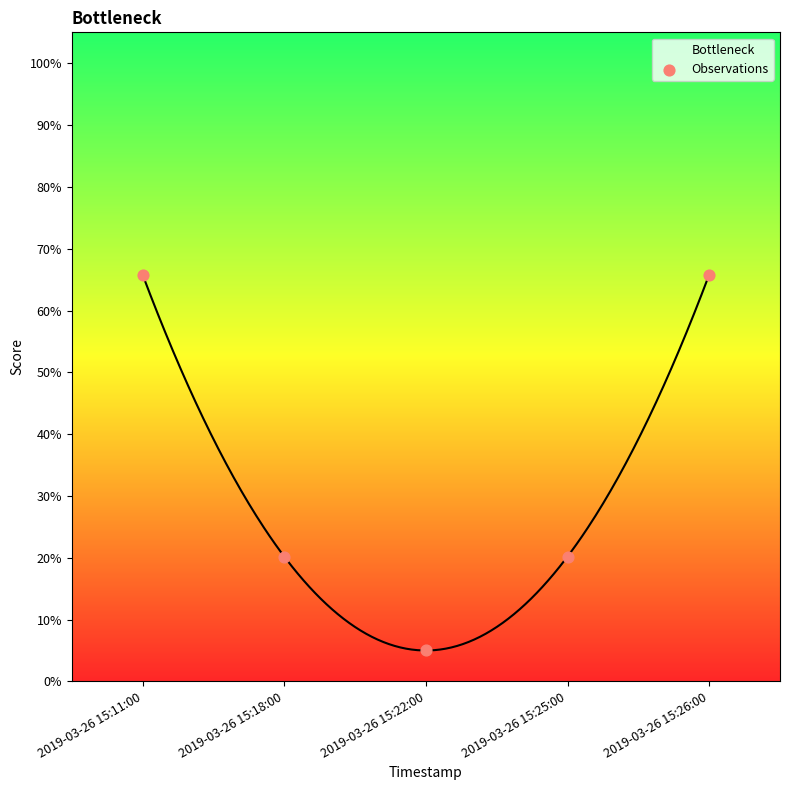

What is the change in value from 2019-03-26 15:18:00 to 2019-03-26 15:26:00?

+0.5